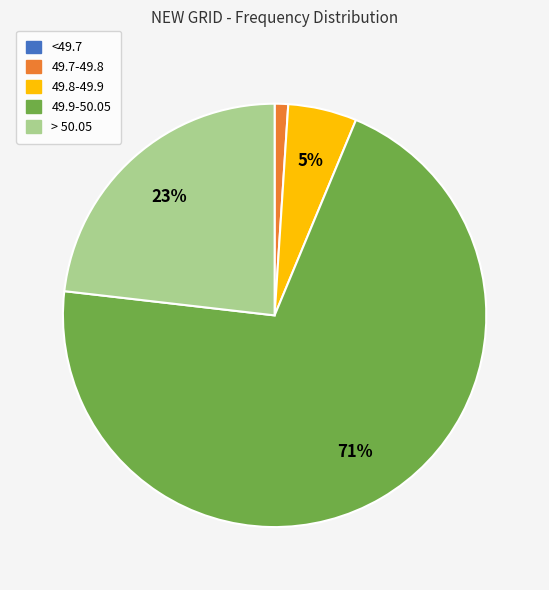

To the nearest percent, what is the difference between the largest and smallest slice percentages?

71%